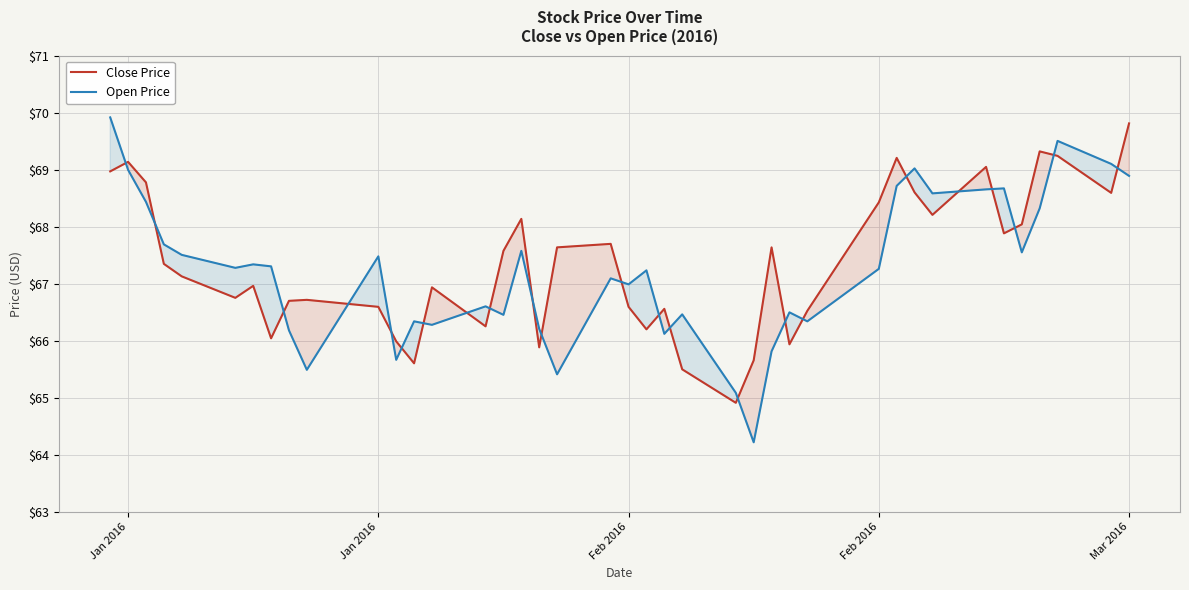

List the series in order of their peak value, highest first.

Open Price, Close Price